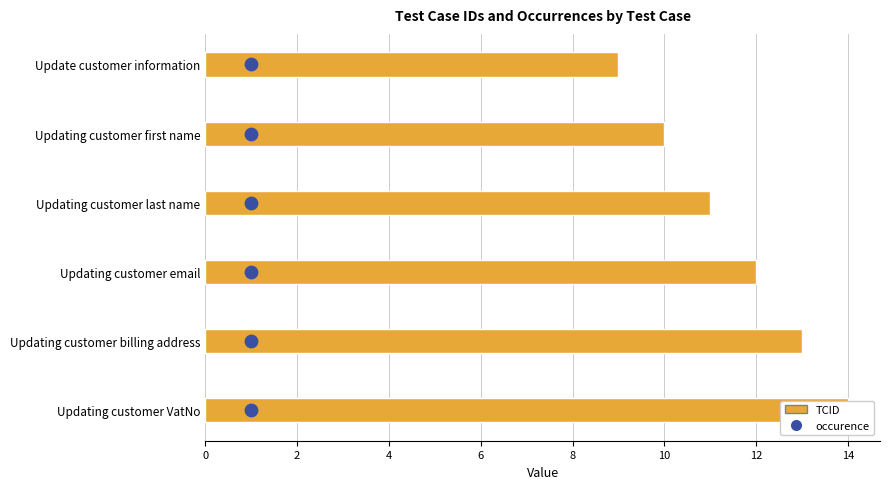

Which series has the largest Y range (max minus min)?

TCID